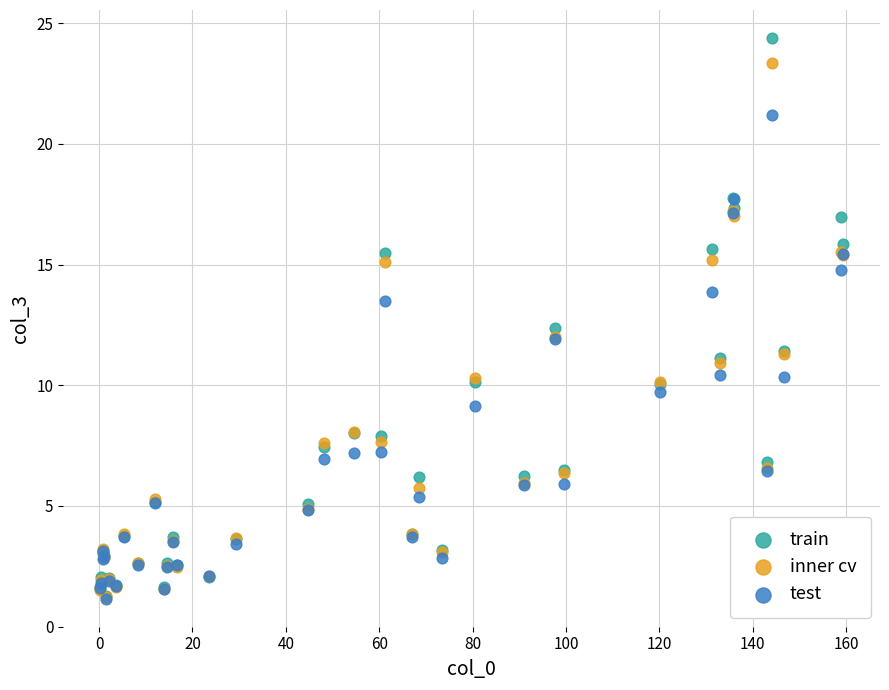

Which series reaches the maximum Y coordinate?

train